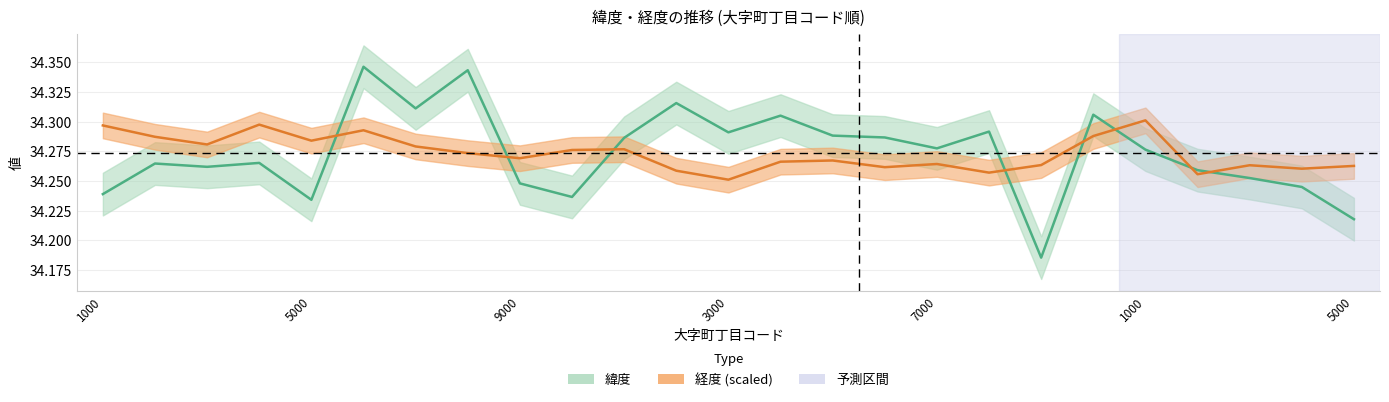

What is the highest value of the 経度 series?

34.3